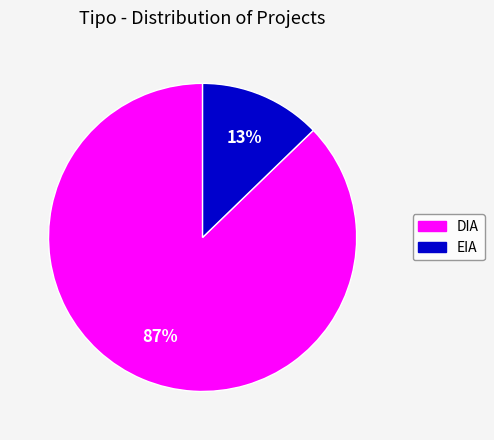

Is the sum of DIA and EIA greater than half?

Yes